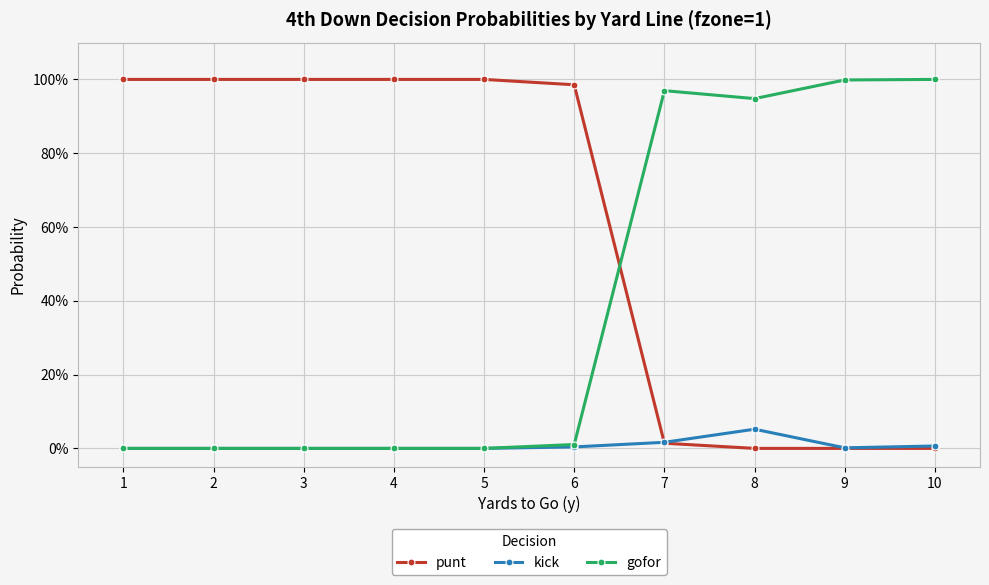

List the series in order of their overall mean, highest first.

punt, gofor, kick